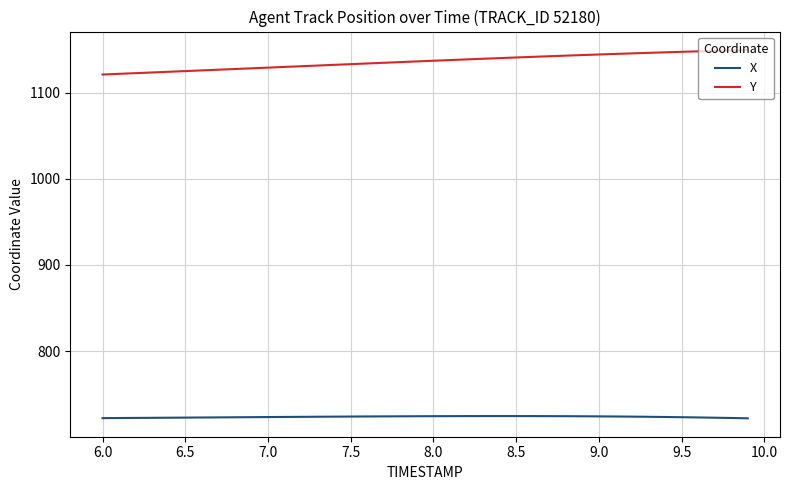

Rank the series by their average value, from highest to lowest.

Y, X